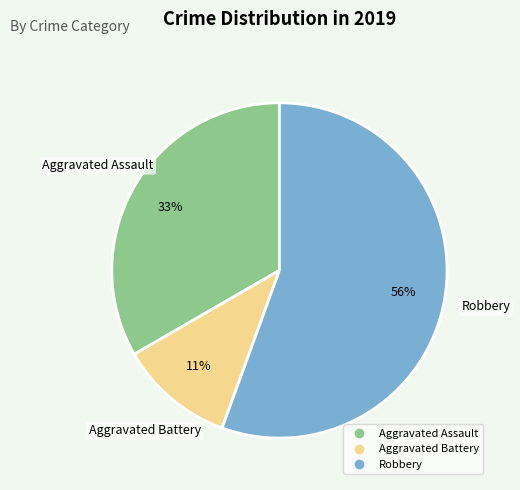

Is the sum of Aggravated Assault and Aggravated Battery greater than half?

No